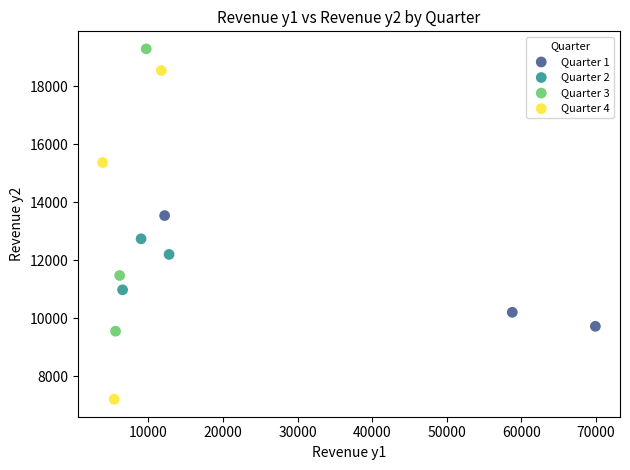

Which series has the widest spread of Y values?

Quarter 4